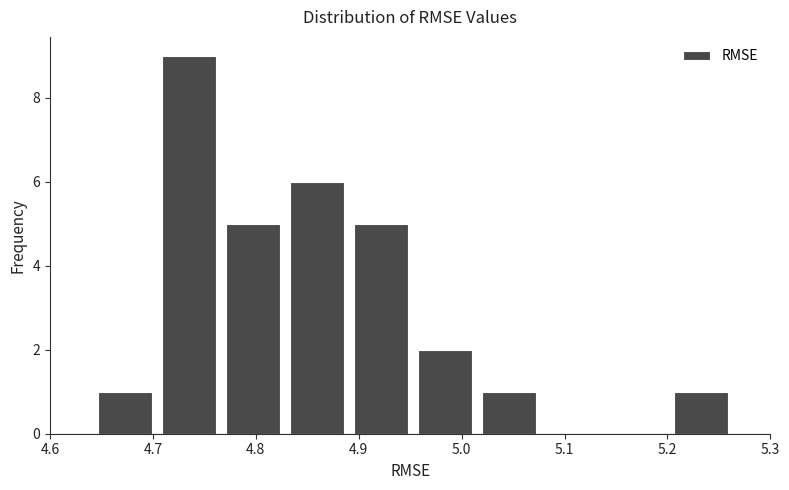

Over which range of the x-axis is the bar tallest?

4.70 to 4.77